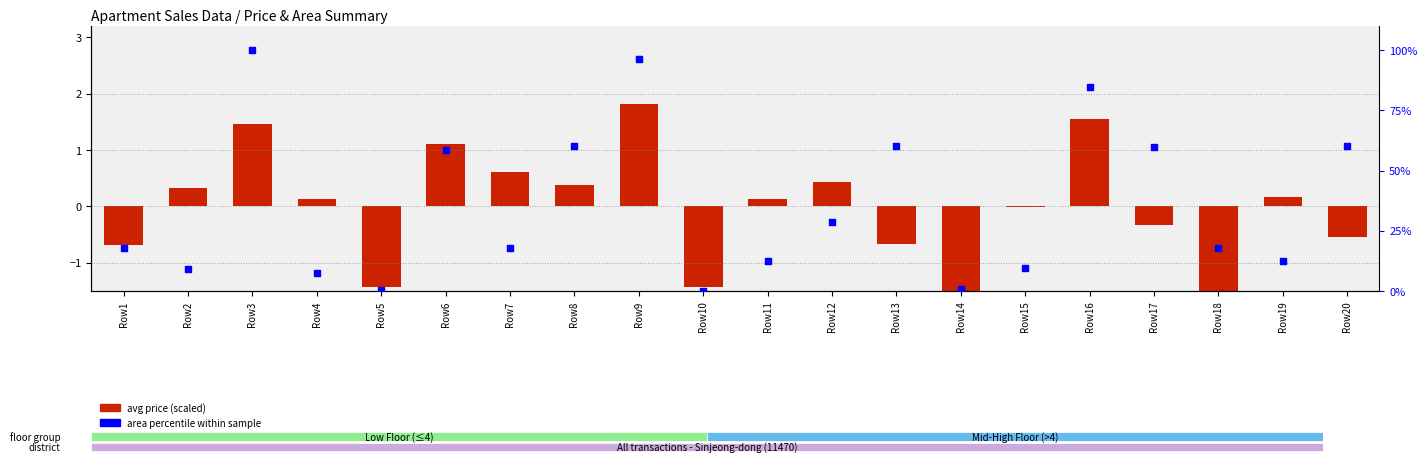

What is the total value across all series at Row5?

-0.9